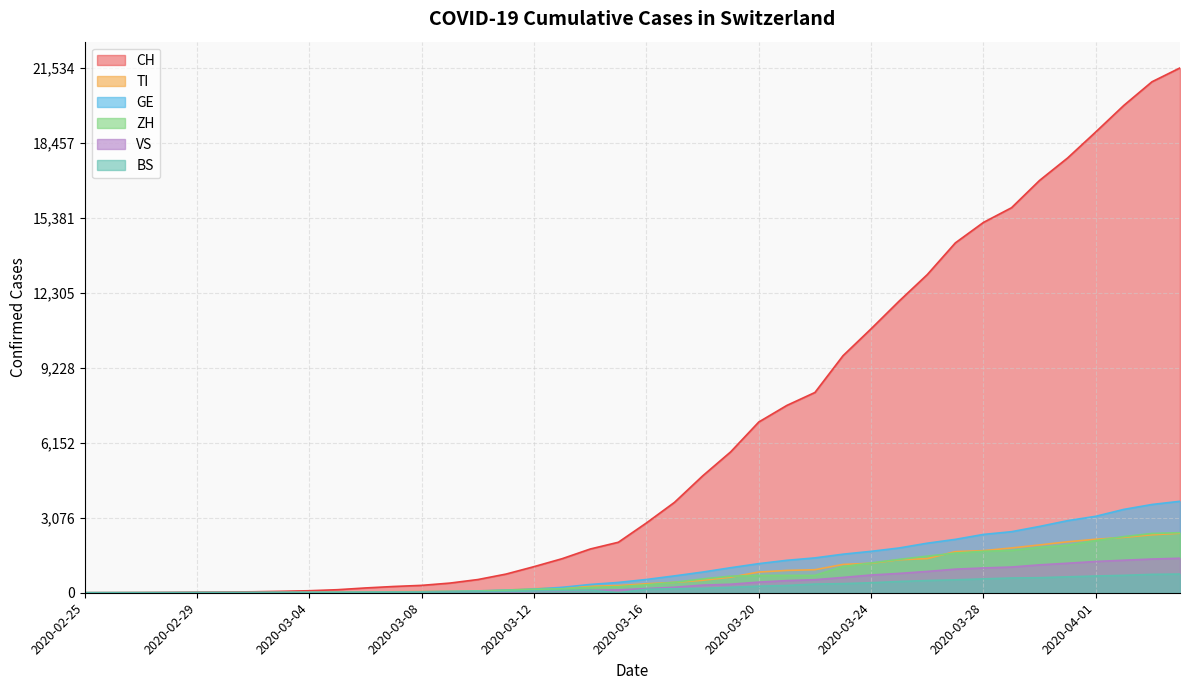

Does the chart display data point markers on the line(s)?

No